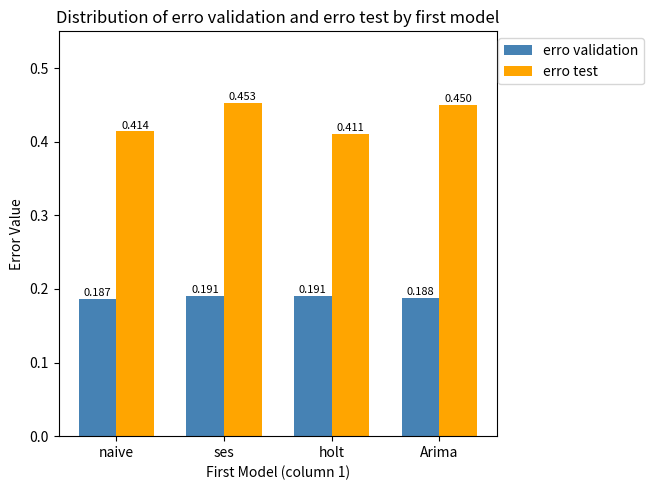

Which series changed the most between holt and Arima?

erro test